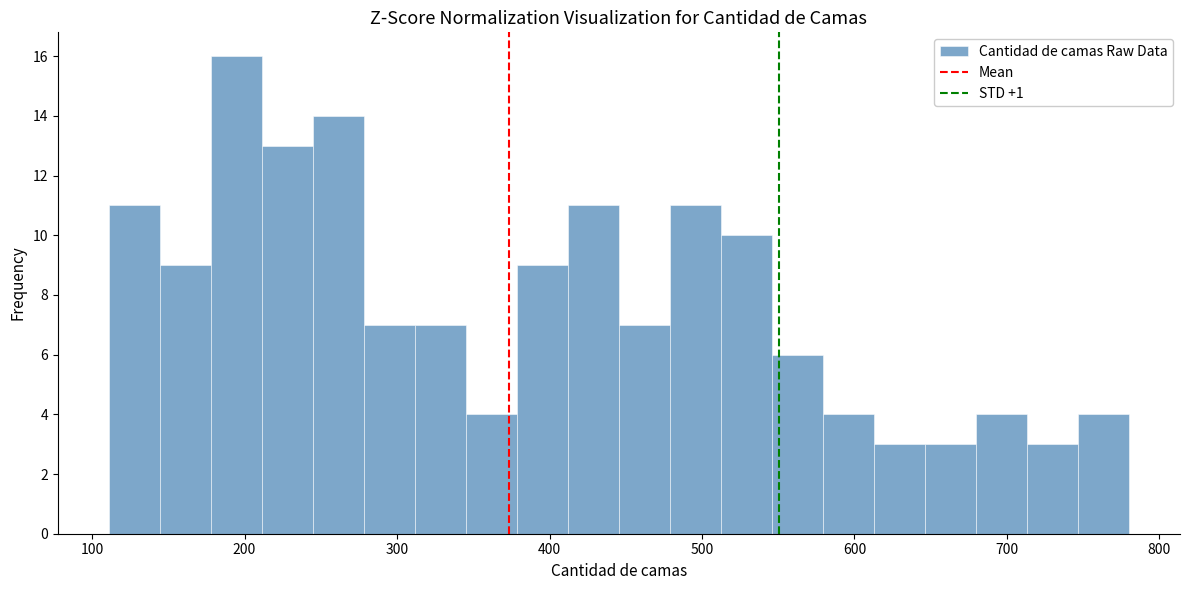

Read against the x-axis, roughly where is the centre of the tallest bar?

190